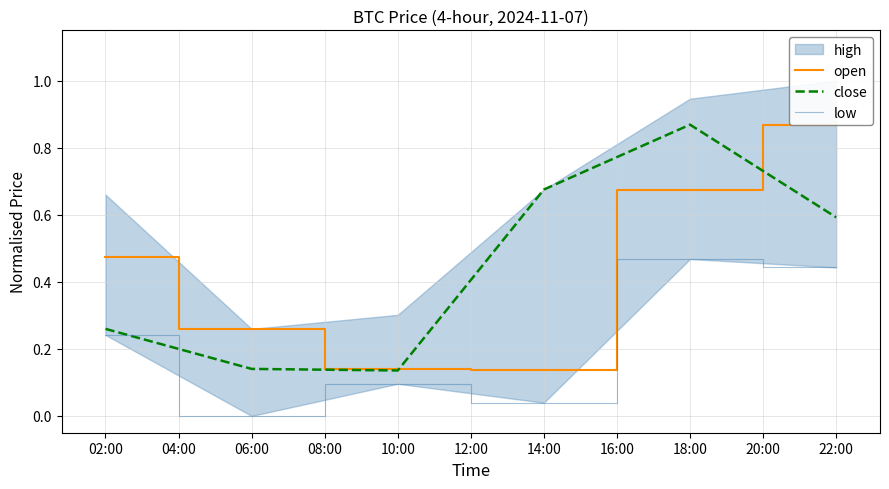

True or false: close has a value of 0.2 at 22:00.

False